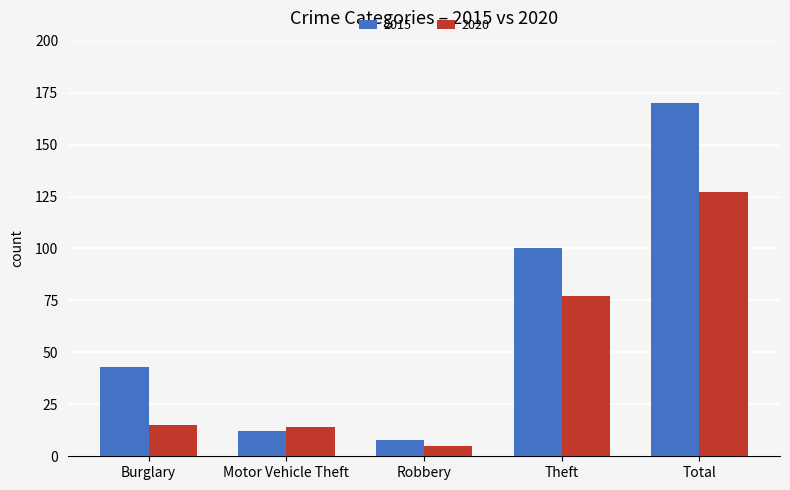

Reading left to right, extract all data points from this chart.

2015: Burglary=43	Motor Vehicle Theft=12	Robbery=8	Theft=100	Total=170
2020: Burglary=15	Motor Vehicle Theft=14	Robbery=5	Theft=77	Total=127